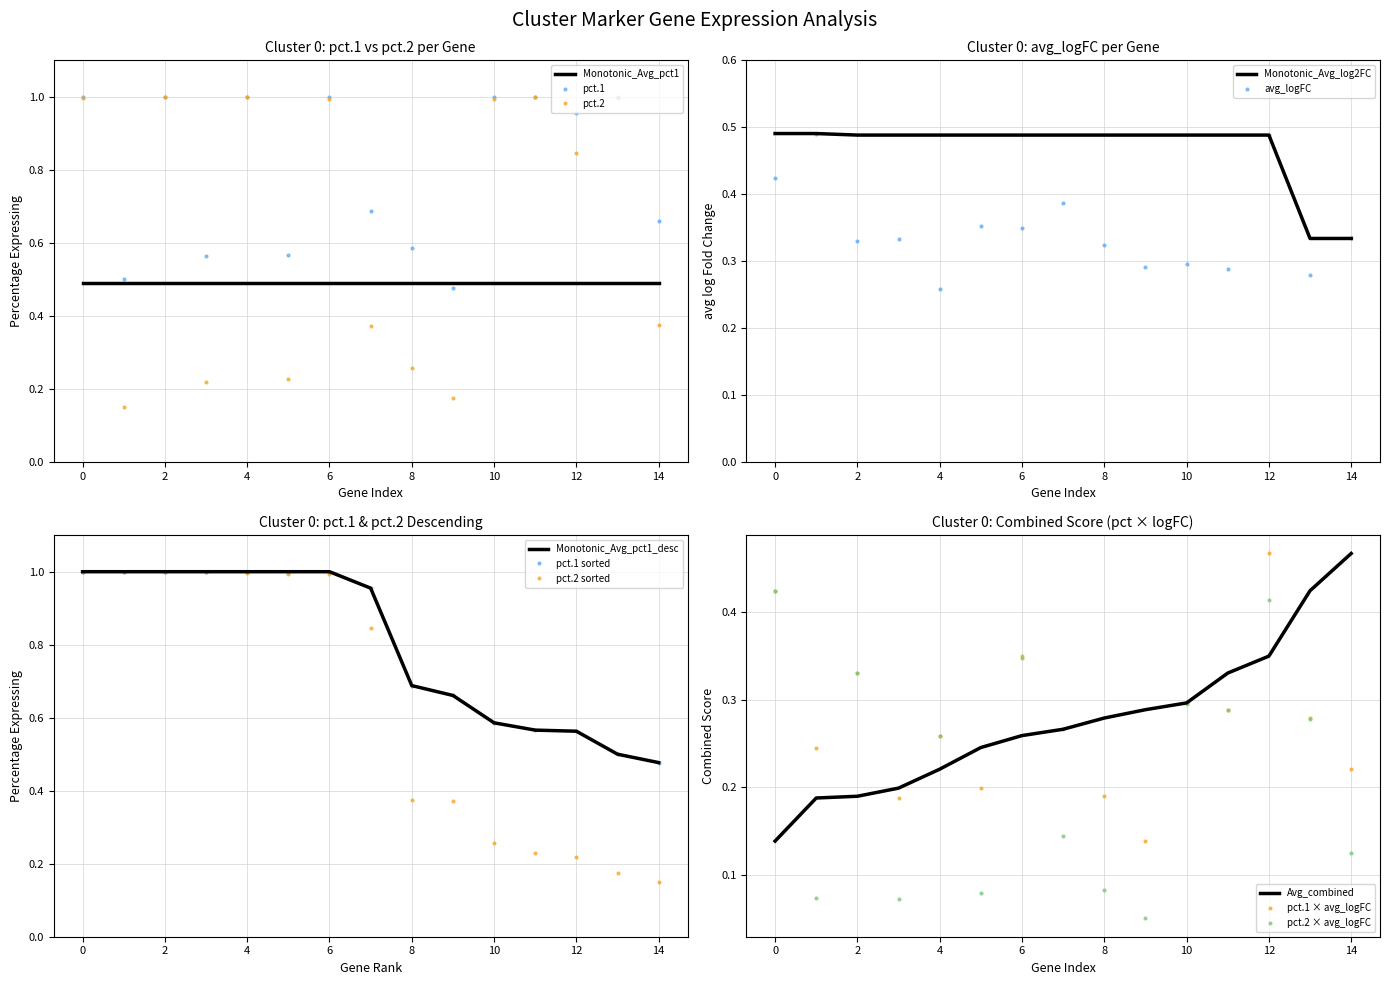

The Monotonic_Avg_pct1 series shows 0.3 at 2. True or false?

False